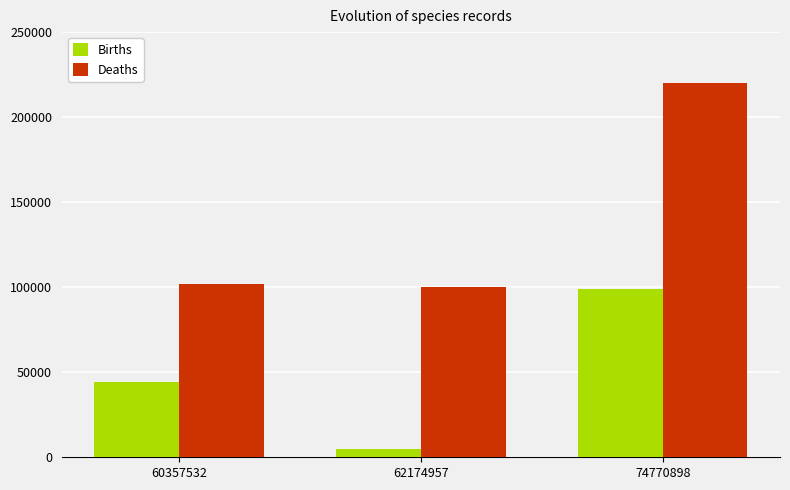

Is the value of Deaths at 62174957 greater than the value of Births at 62174957?

Yes